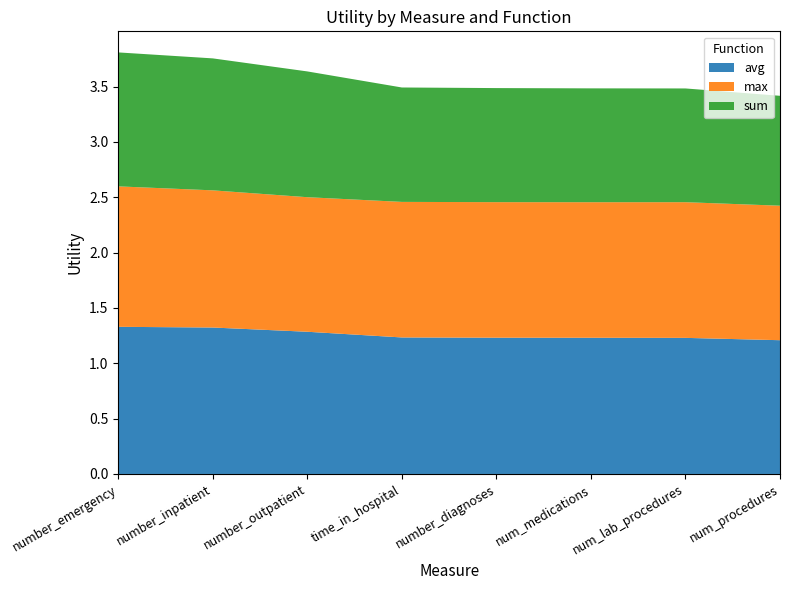

Reading right to left, extract all data points from this chart.

avg: 1.2	1.2	1.2	1.2	1.2	1.3	1.3	1.3
max: 1.2	1.2	1.2	1.2	1.2	1.2	1.2	1.3
sum: 1.0	1.0	1.0	1.0	1.0	1.1	1.2	1.2